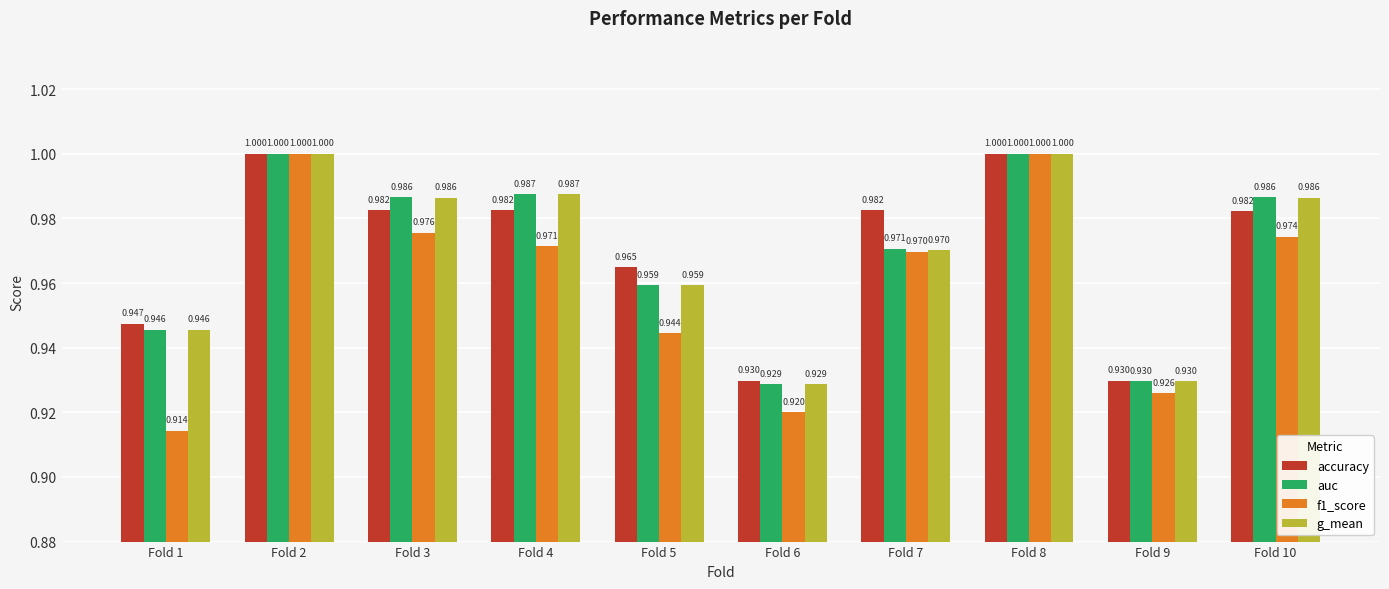

Is the value of f1_score at Fold 4 greater than the value of g_mean at Fold 5?

Yes